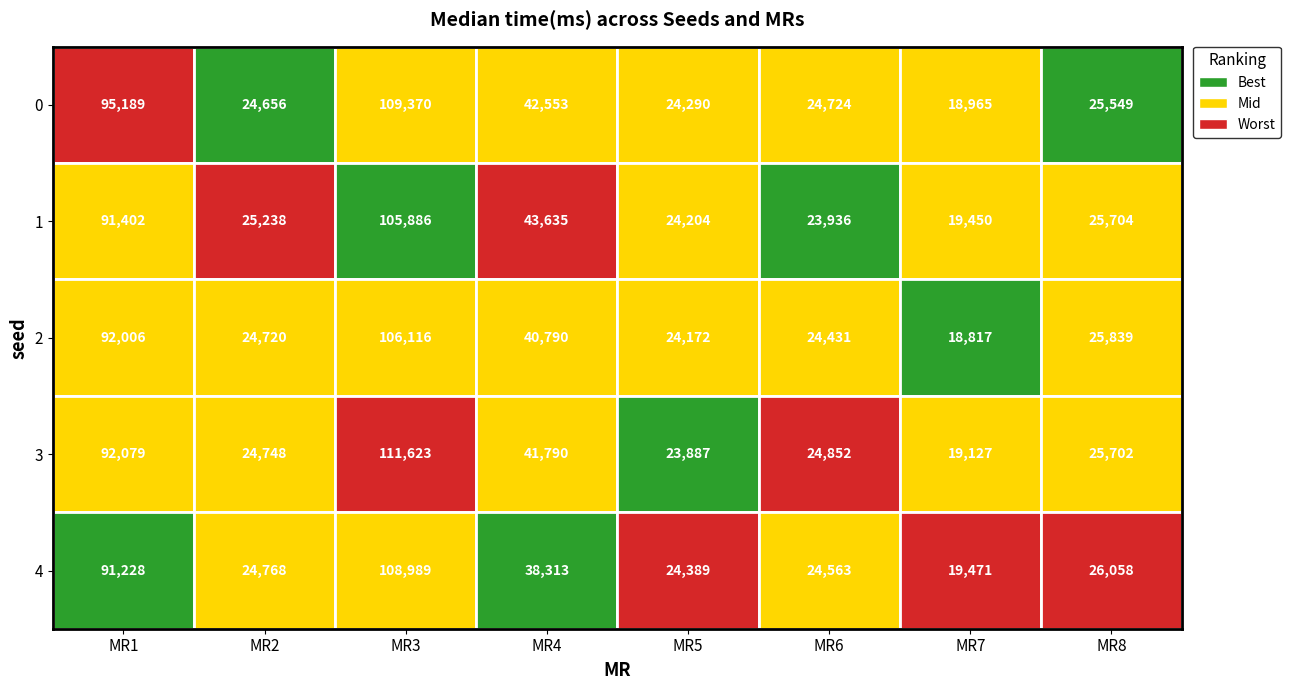

At which label is MR2 closest to 24947?

4